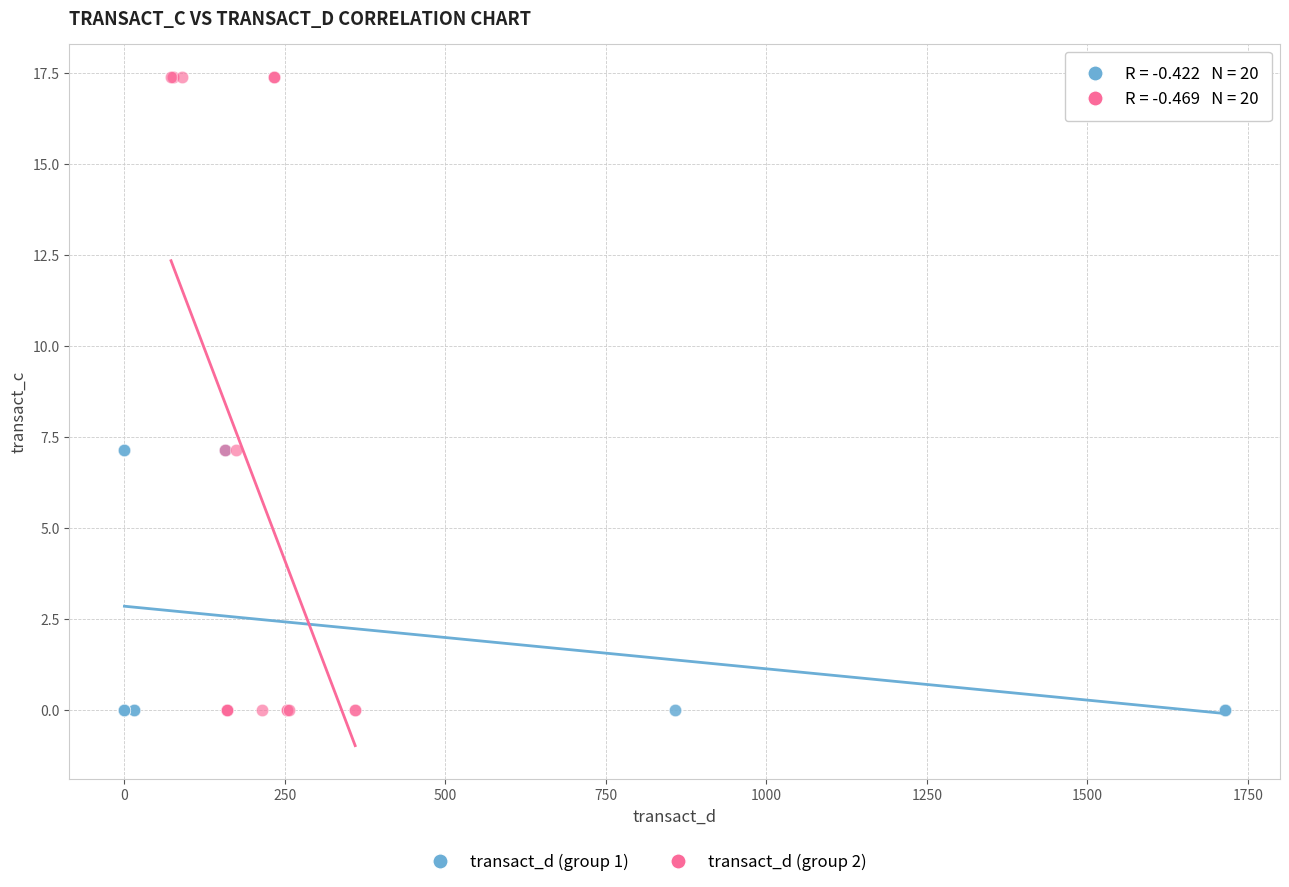

Which series reaches the maximum Y coordinate?

transact_d (group 2)